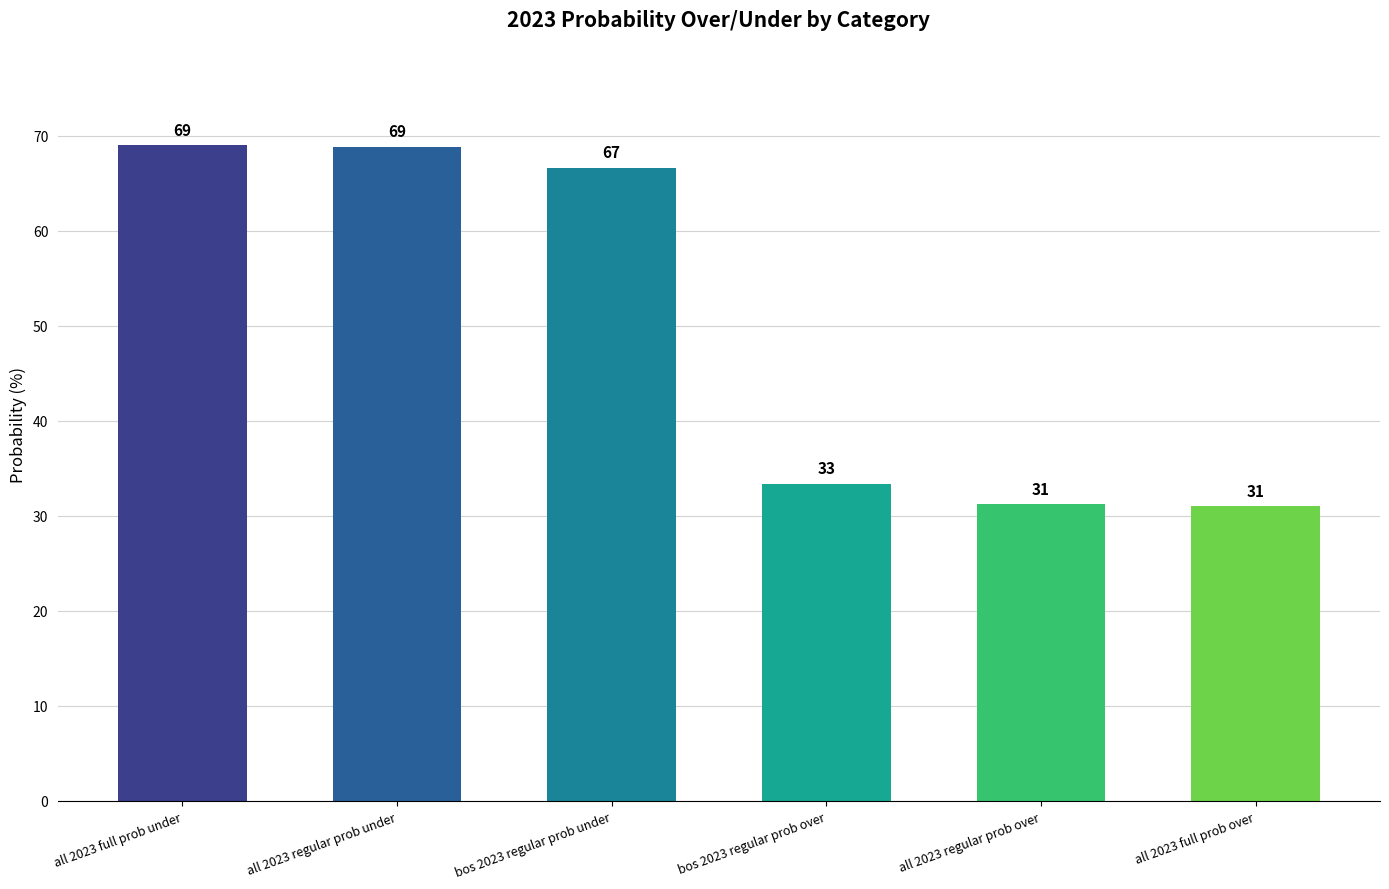

What is the difference between the values at all 2023 regular prob under and all 2023 full prob over?

37.8